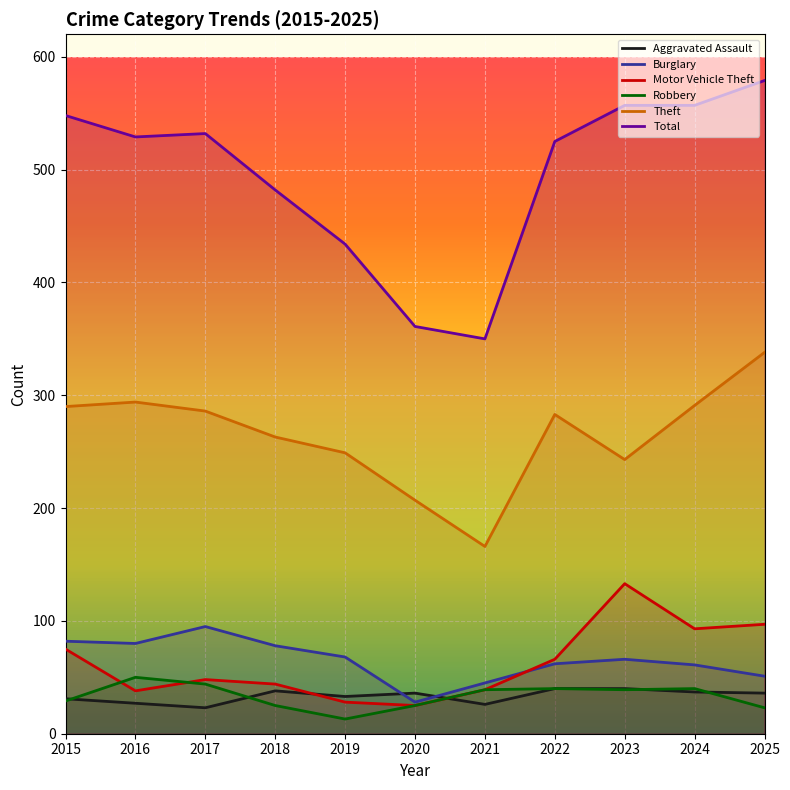

What is the difference between the highest and lowest values at 2025?

556